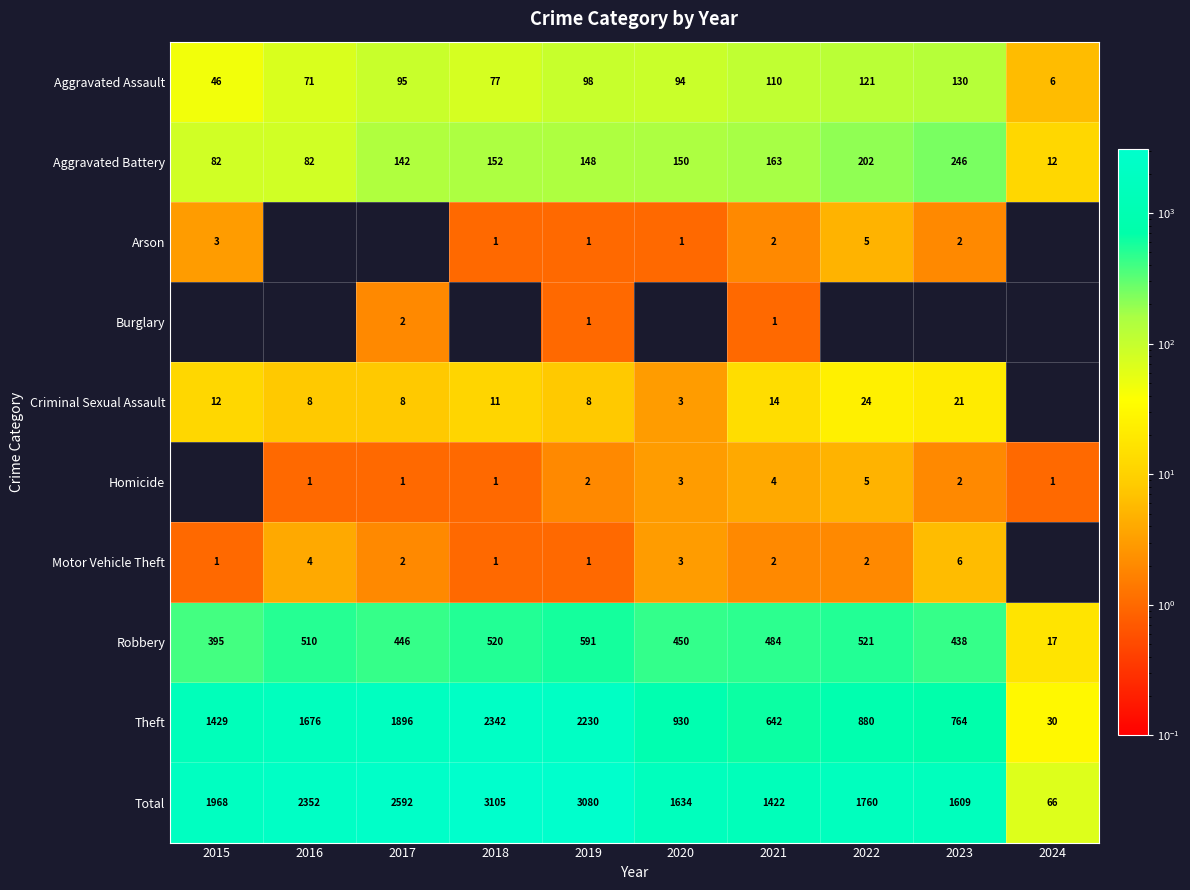

What is the total value across all series at 2024?

132